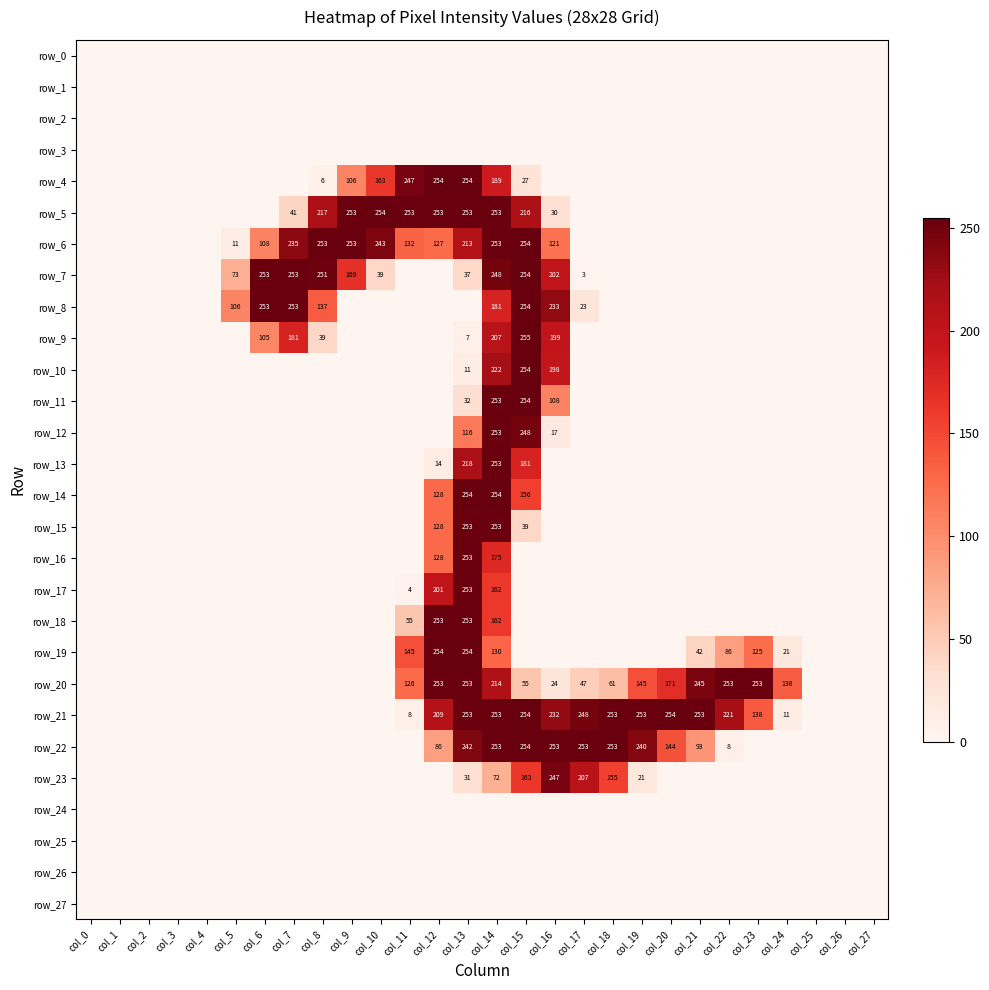

True or false: row_23 has a value of 6 at col_19.

False